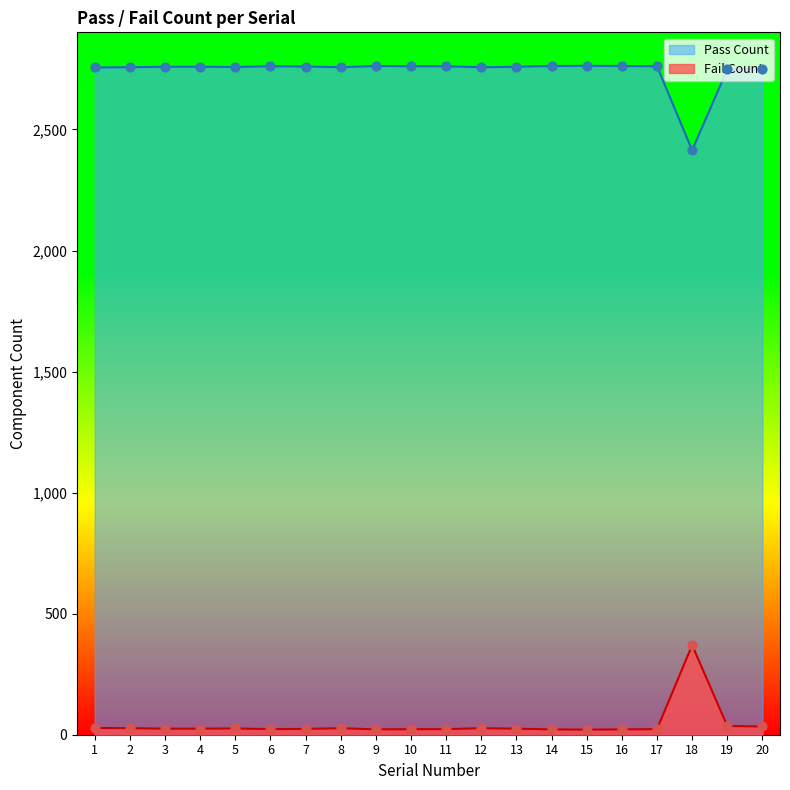

At how many categories does at least one series exceed 2499?

19